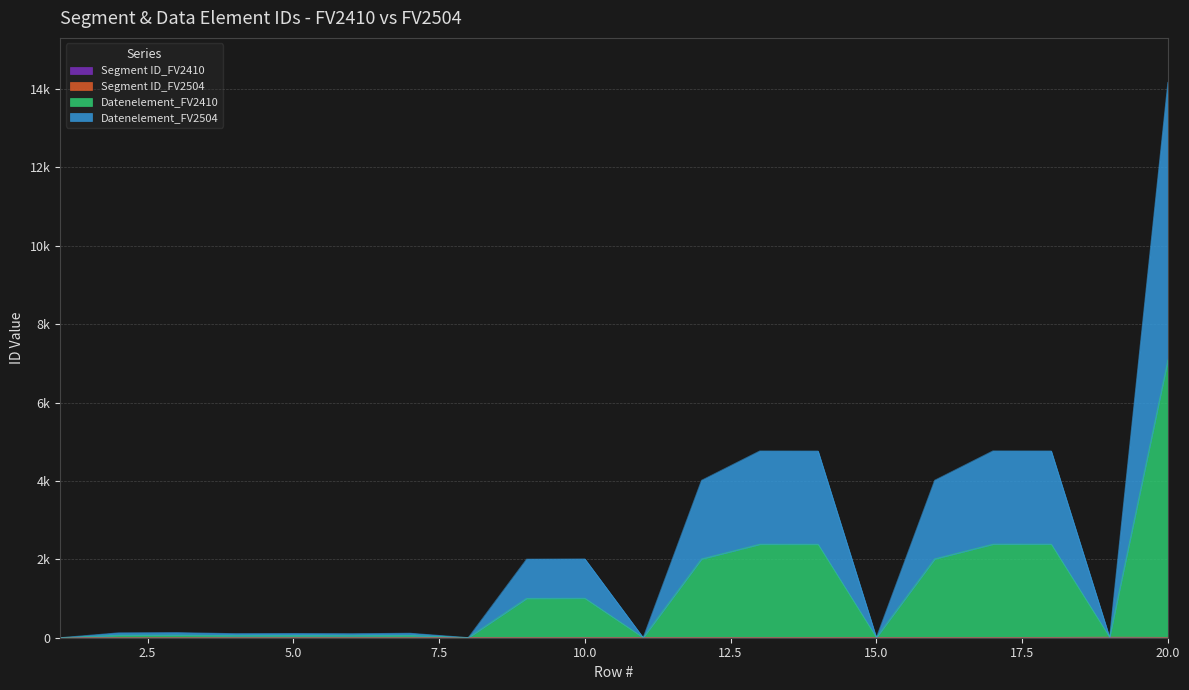

True or false: Segment ID_FV2410 and Datenelement_FV2504 cross at least once.

False